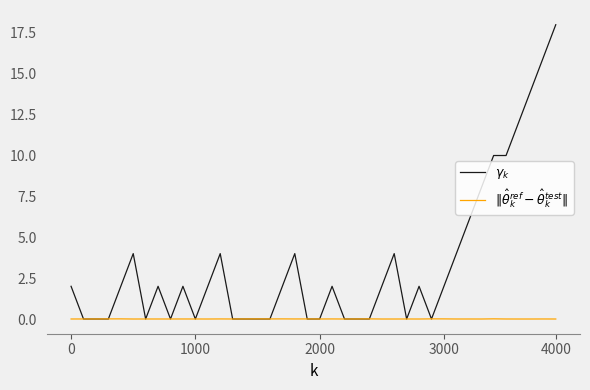

What is the value of the $\gamma_k$ point at the 38th from the left?

14.0